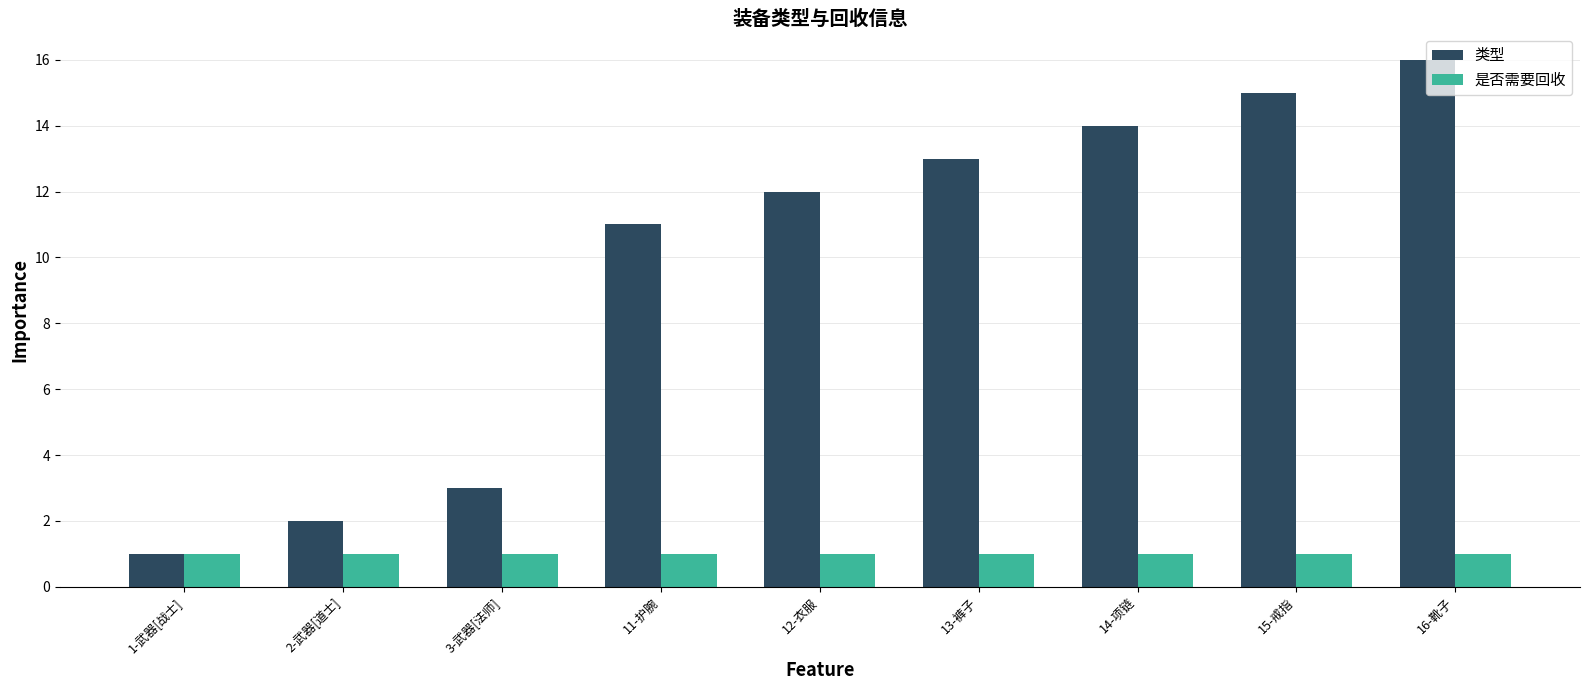

What is the total value across all series at 12-衣服?

13